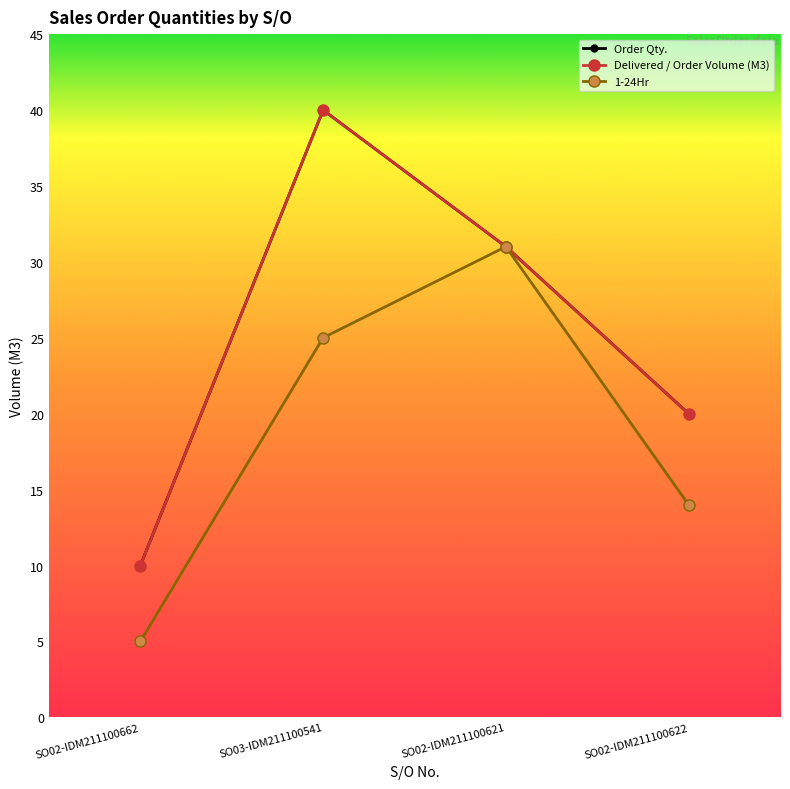

Is this an area chart (filled region under the line)?

No